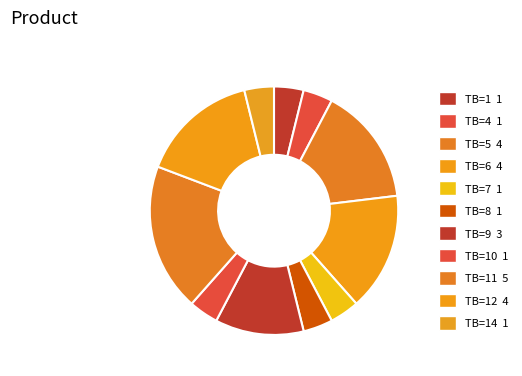

How many slices are in this pie chart?

11